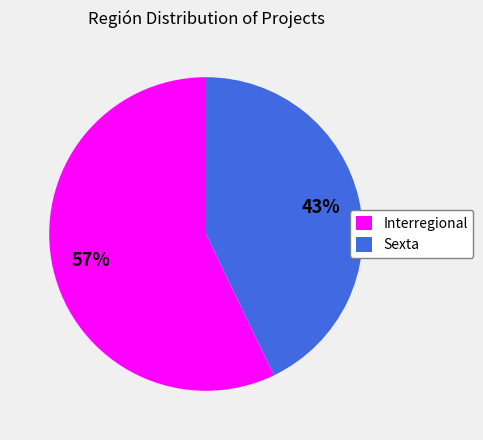

Is there any slice that represents more than half of the pie?

Yes